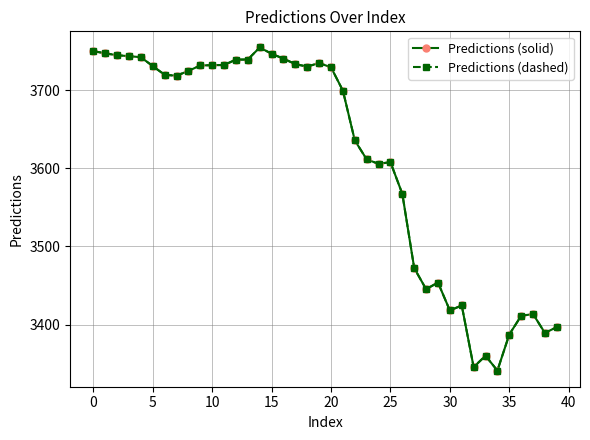

Reading left to right, transcribe all the data shown in this chart.

Predictions (solid): 3750.4	3747.5	3745.1	3743.9	3742.6	3731.2	3720.0	3718.8	3725.0	3732.0	3732.4	3732.6	3739.5	3739.6	3755.0	3747.0	3740.7	3733.7	3730.5	3735.1	3729.6	3699.7	3636.0	3611.7	3605.9	3608.1	3567.5	3472.3	3445.3	3453.8	3418.0	3424.5	3345.5	3359.9	3341.0	3387.2	3411.2	3413.4	3389.2	3396.8
Predictions (dashed): 3750.4	3747.5	3745.1	3743.9	3742.6	3731.2	3720.0	3718.8	3725.0	3732.0	3732.4	3732.6	3739.5	3739.6	3755.0	3747.0	3740.7	3733.7	3730.5	3735.1	3729.6	3699.7	3636.0	3611.7	3605.9	3608.1	3567.5	3472.3	3445.3	3453.8	3418.0	3424.5	3345.5	3359.9	3341.0	3387.2	3411.2	3413.4	3389.2	3396.8